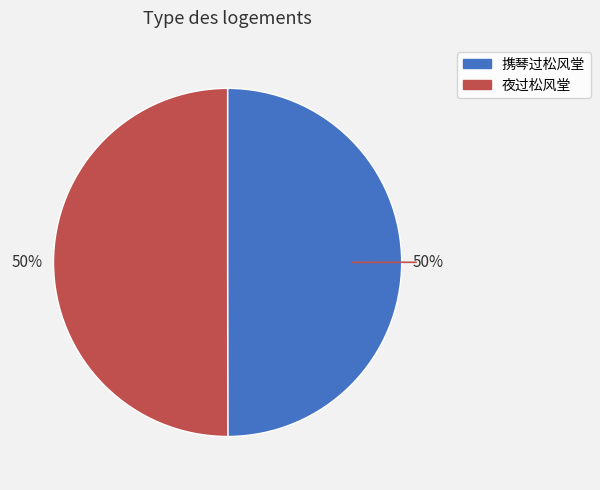

To the nearest percent, what is the average slice percentage?

50%